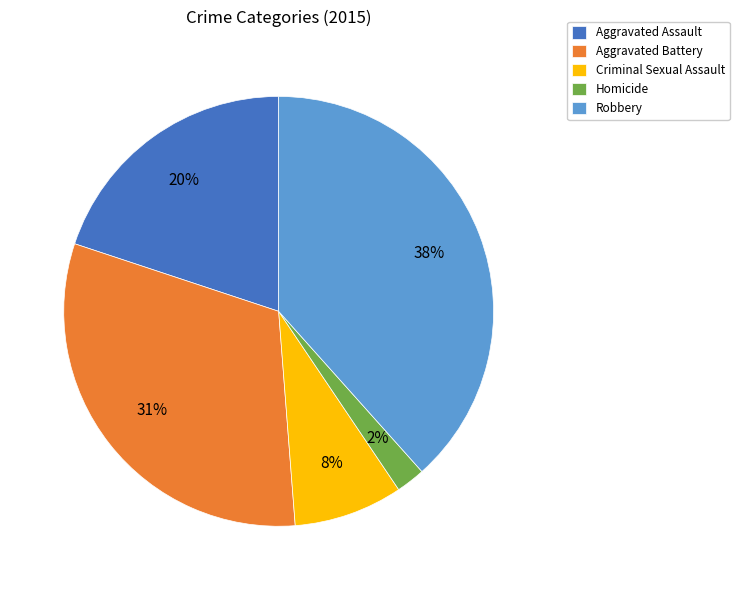

What percentage is the Homicide slice, to the nearest percent?

2%